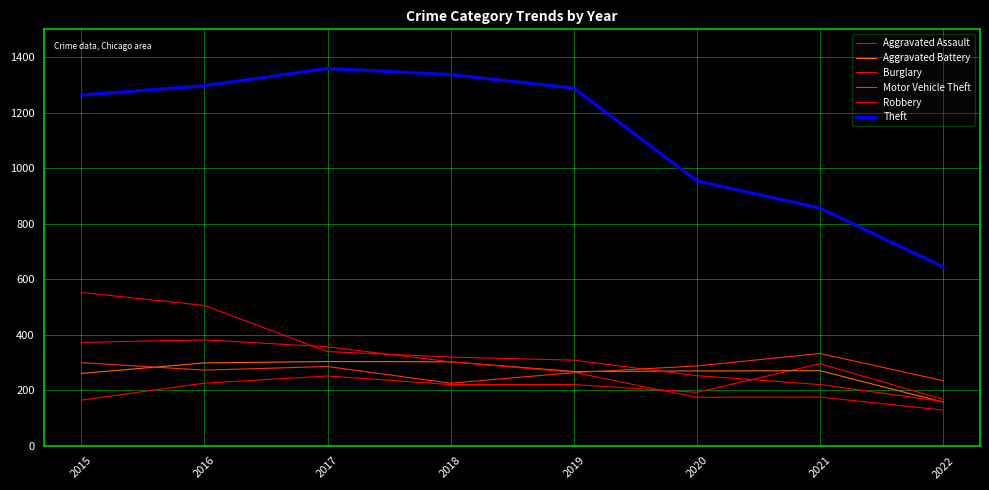

Is this an area chart (filled region under the line)?

No